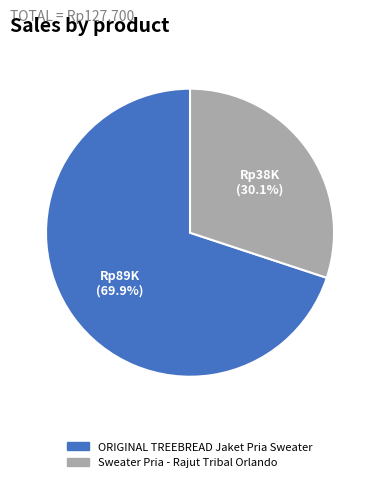

Is there any slice that represents more than half of the pie?

Yes